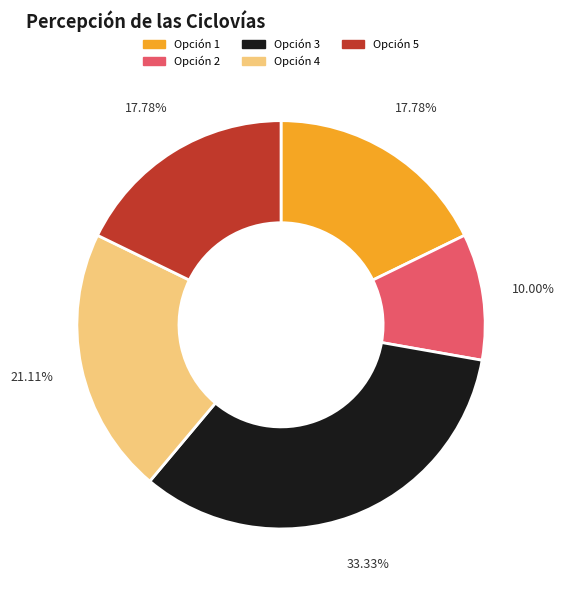

How many segments does this pie chart have?

5